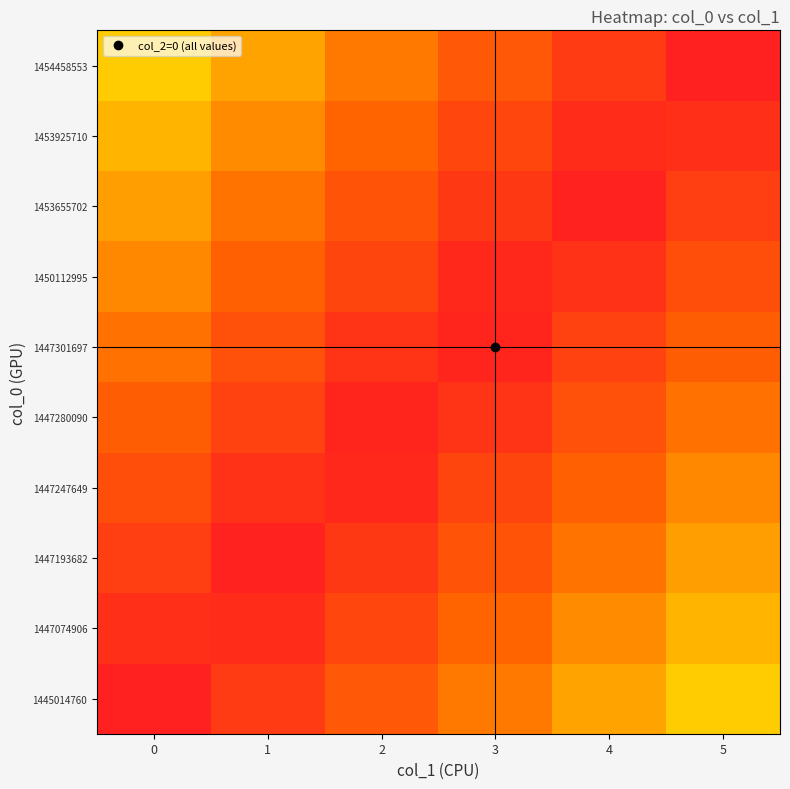

Between 0 and 3, which is larger?

3